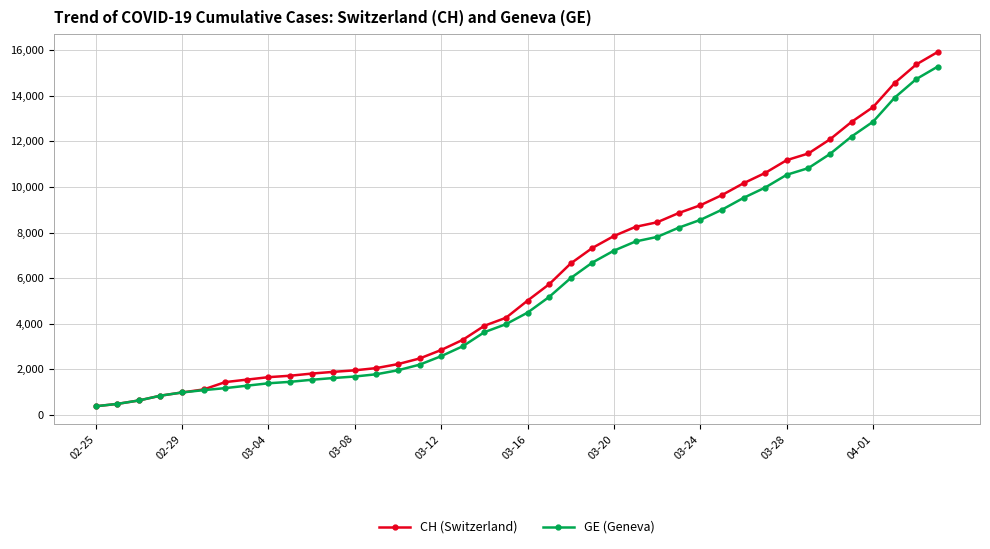

What is the maximum value shown in the chart?

15926